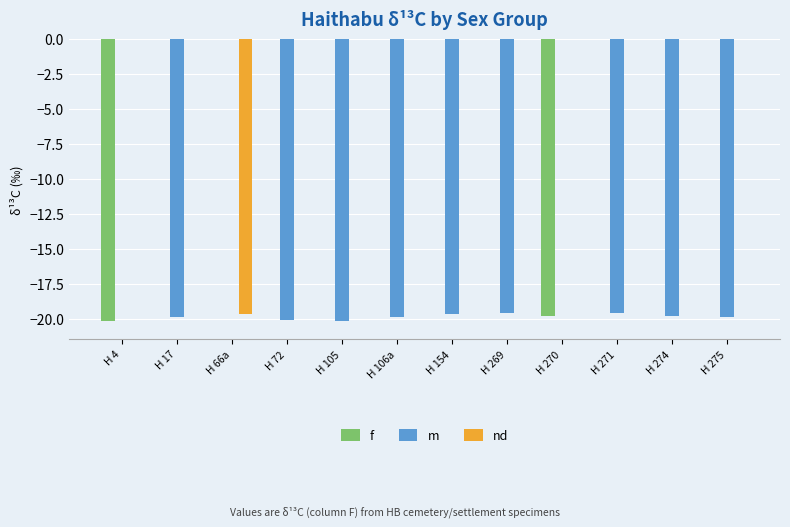

Reading right to left, what are all the values shown in this chart?

f: H 275=0.0	H 274=0.0	H 271=0.0	H 270=-19.8	H 269=0.0	H 154=0.0	H 106a=0.0	H 105=0.0	H 72=0.0	H 66a=0.0	H 17=0.0	H 4=-20.2
m: H 275=-19.9	H 274=-19.8	H 271=-19.6	H 270=0.0	H 269=-19.6	H 154=-19.7	H 106a=-19.9	H 105=-20.2	H 72=-20.1	H 66a=0.0	H 17=-19.9	H 4=0.0
nd: H 275=0.0	H 274=0.0	H 271=0.0	H 270=0.0	H 269=0.0	H 154=0.0	H 106a=0.0	H 105=0.0	H 72=0.0	H 66a=-19.7	H 17=0.0	H 4=0.0